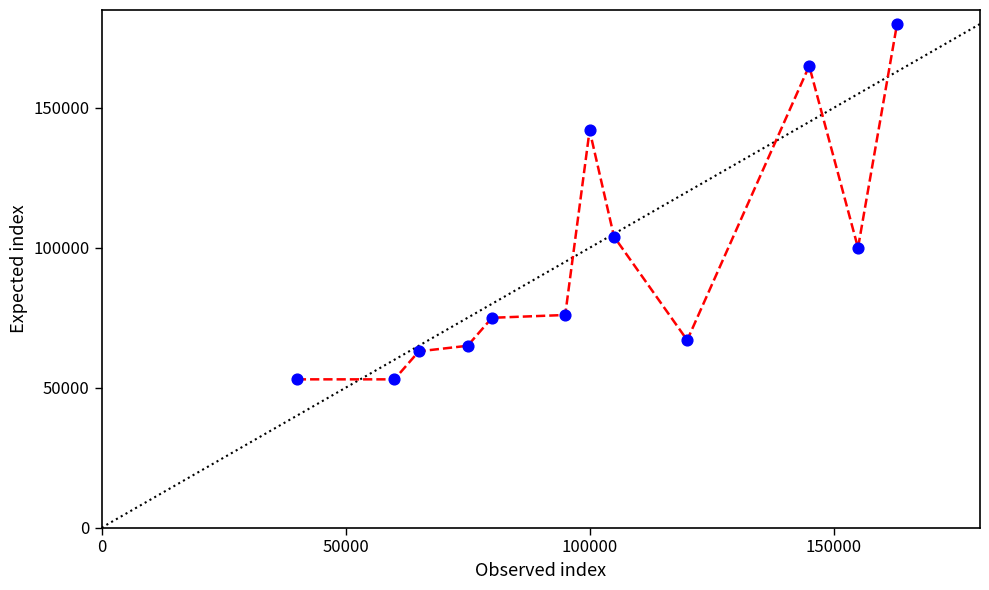

What Y value in the scatter plot is closest to 116500?

104000